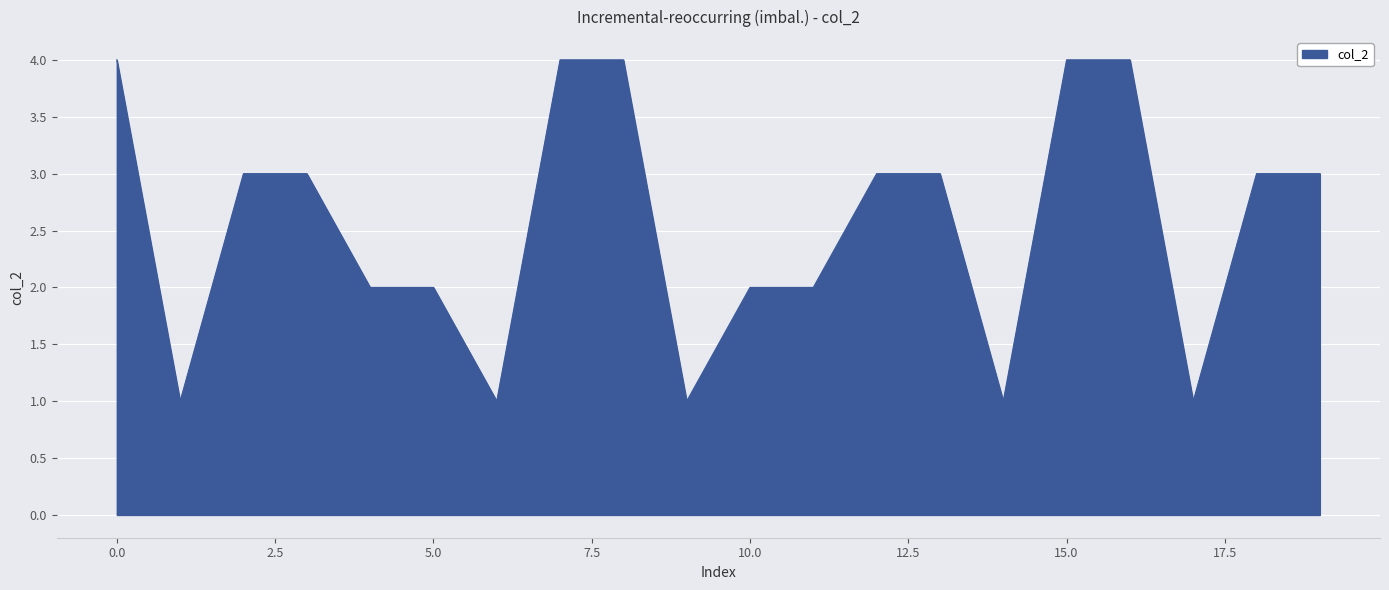

What is the maximum value shown in the chart?

4